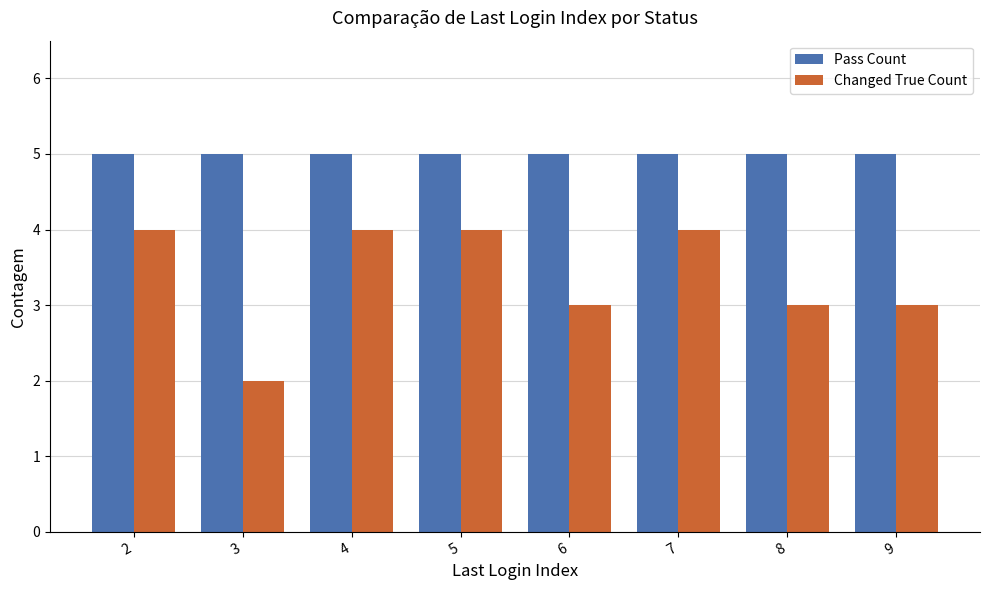

What is the maximum value shown in the chart?

5